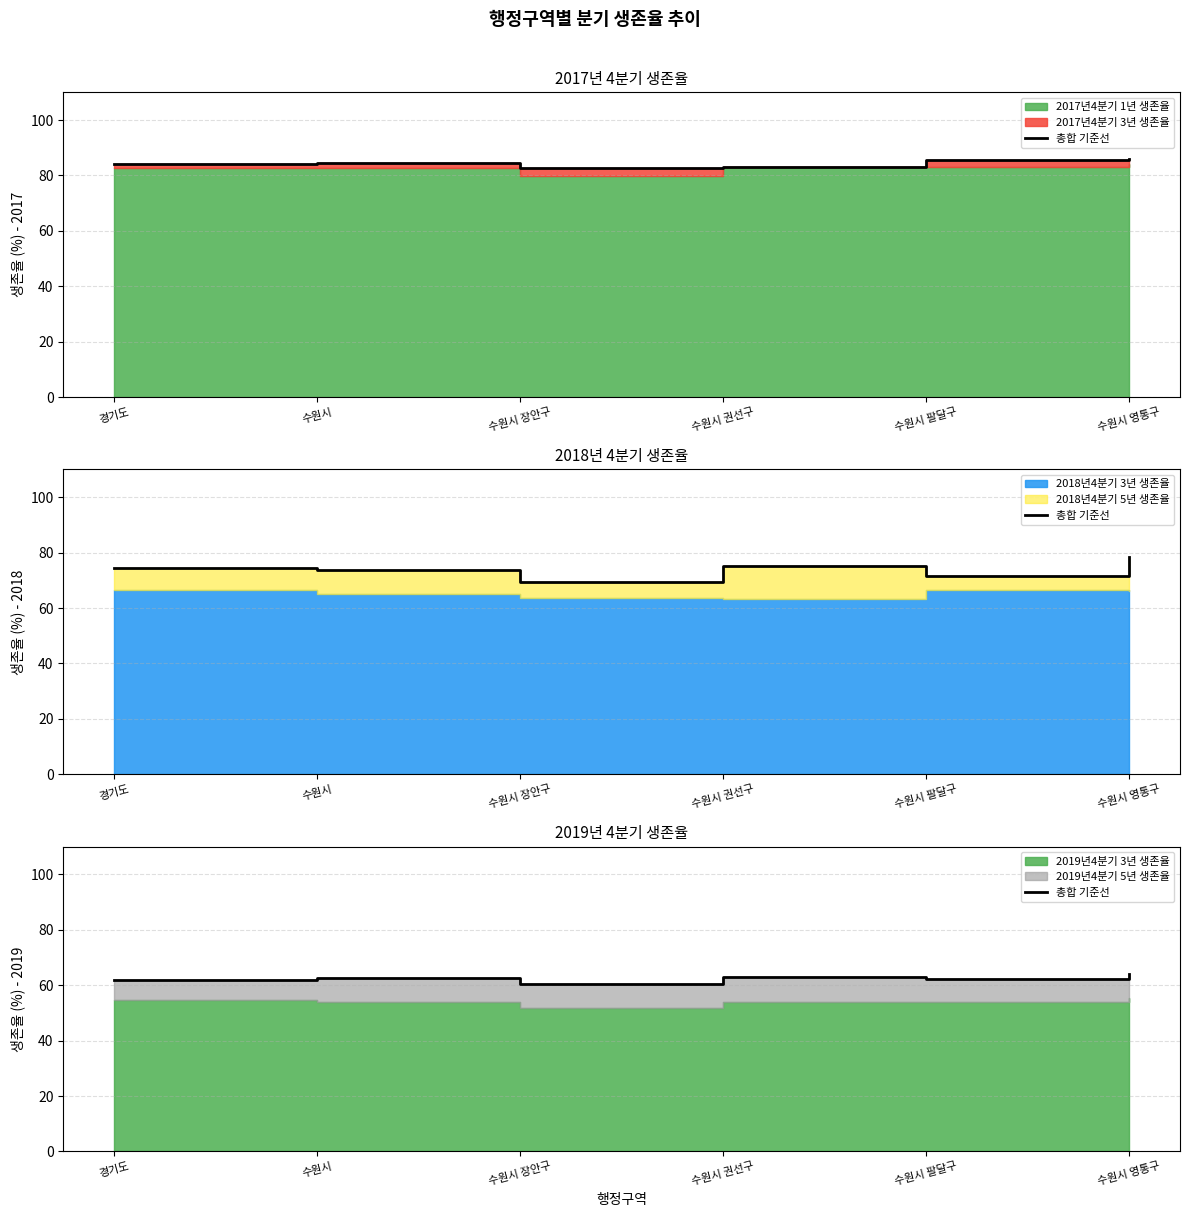

Reading left to right, list all the values displayed in this chart.

61.9	62.6	60.3	62.9	62.4	64.2